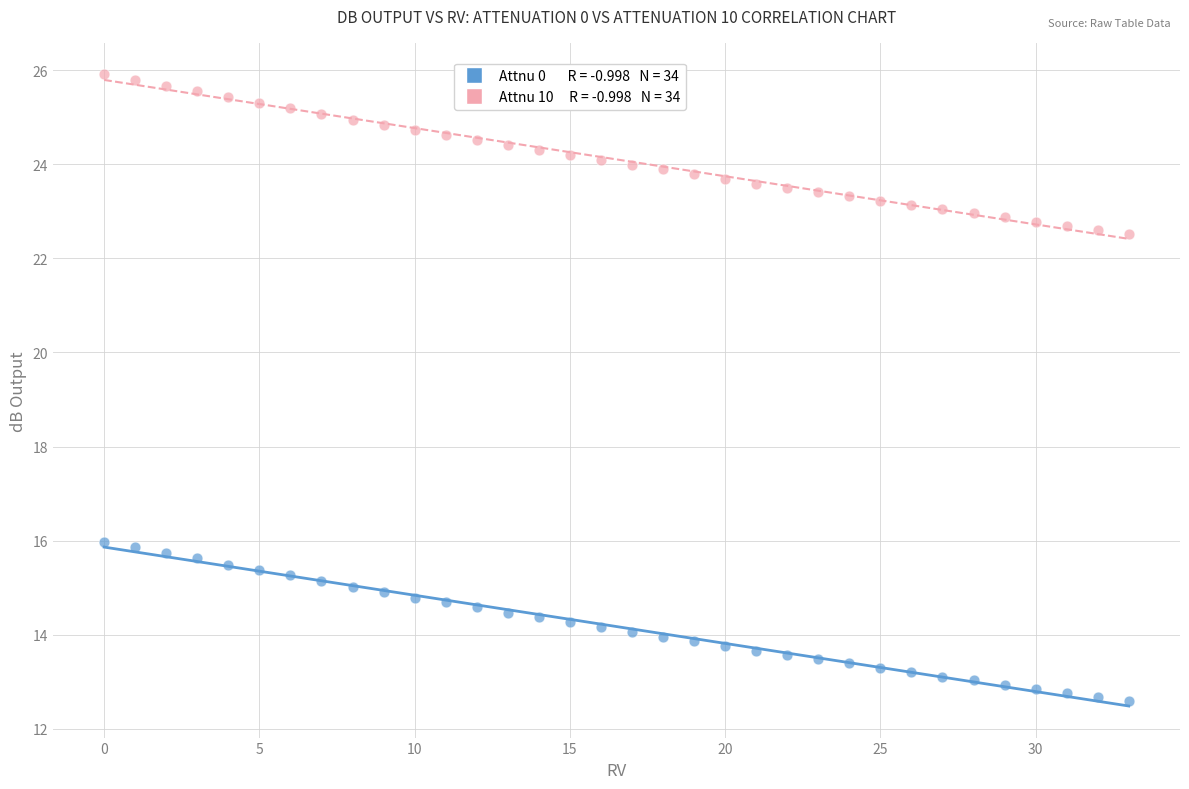

Across all data points, what is the range of Y values (max minus min)?

13.3